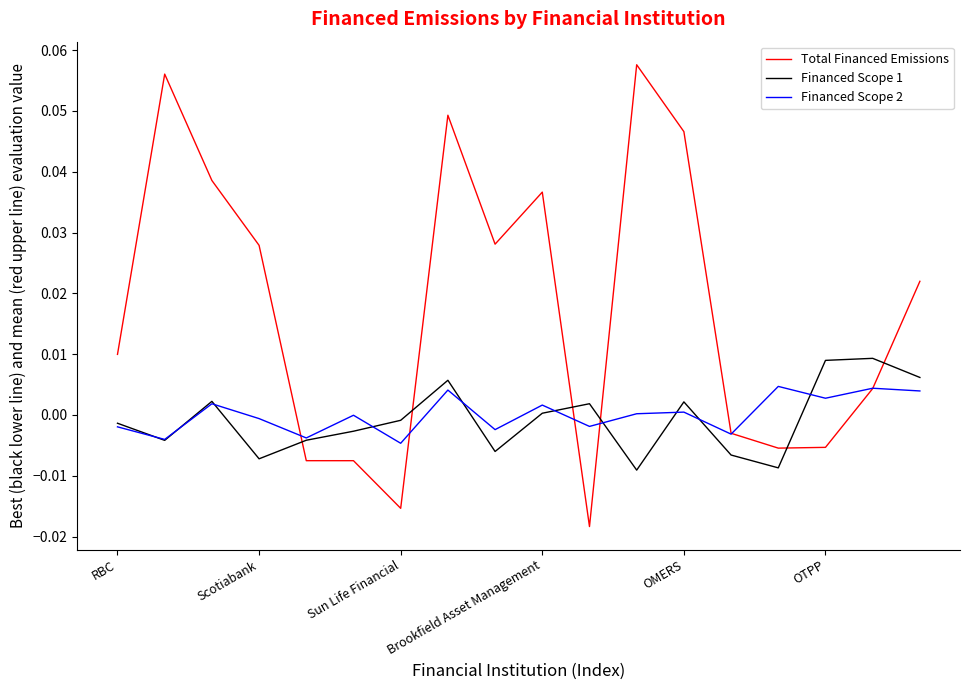

How many lines are shown in the chart?

3